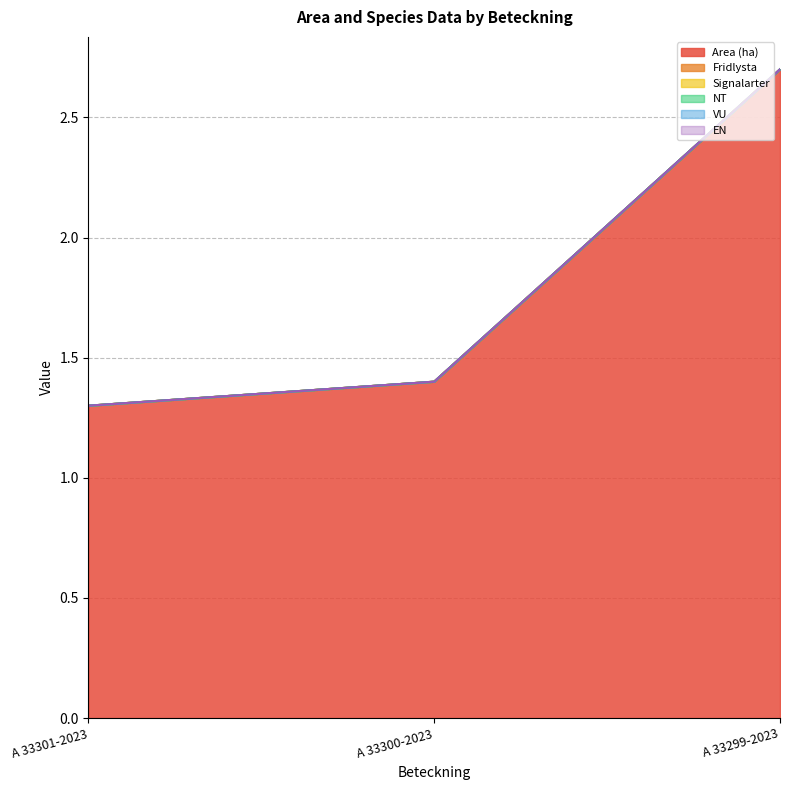

What is the spread (max minus min) of values at A 33301-2023?

1.3